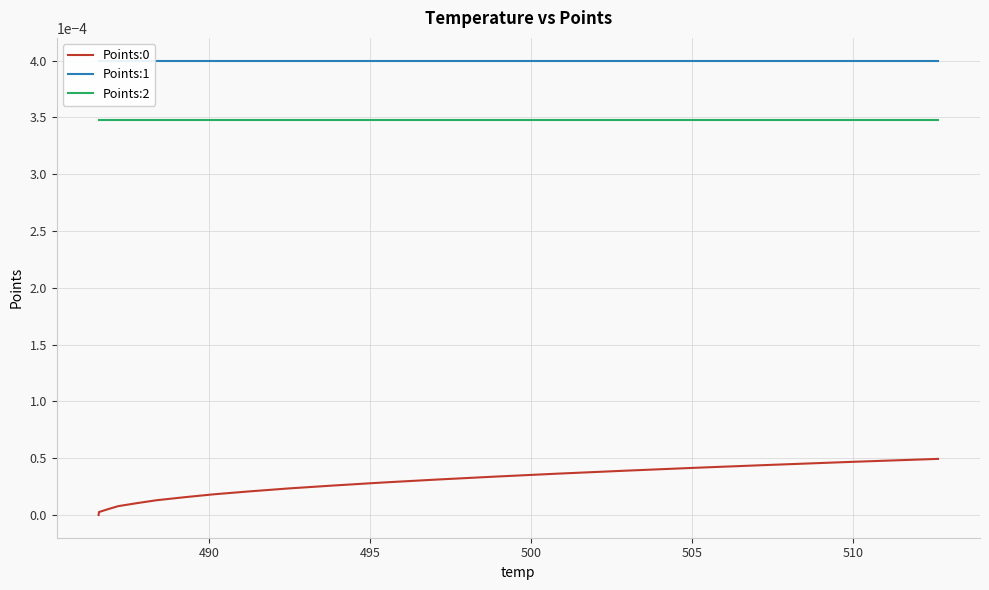

How many categories are shown in the chart?

20